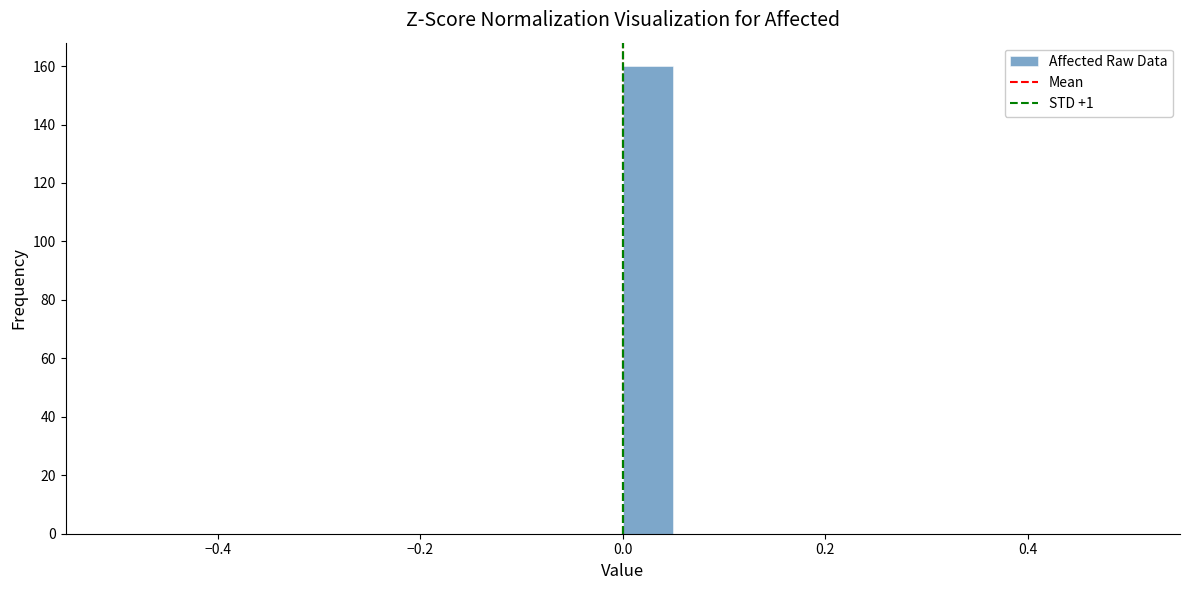

Read against the x-axis, roughly where is the centre of the tallest bar?

0.02